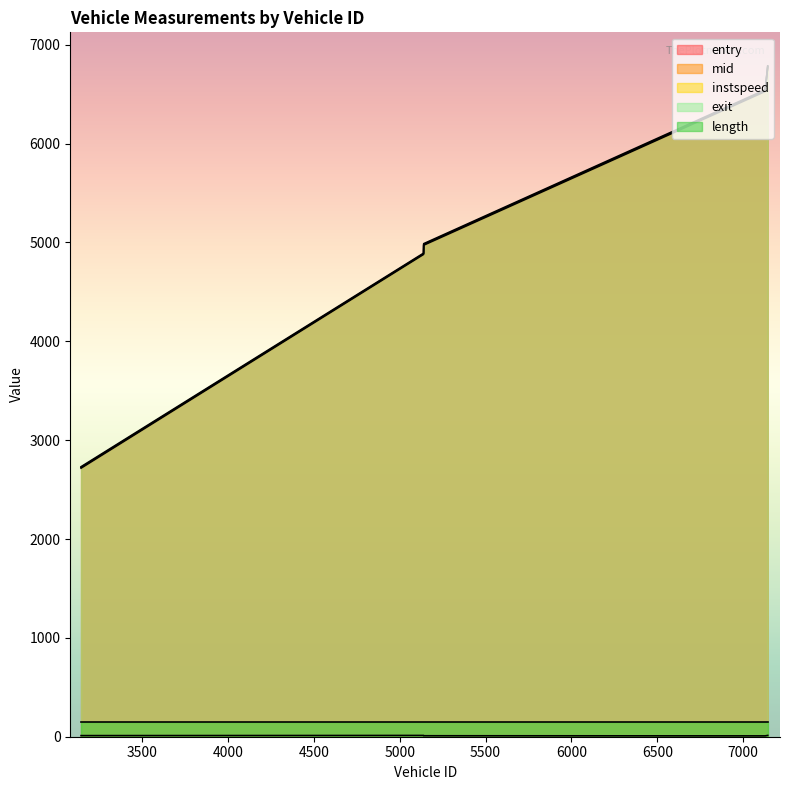

True or false: exit and instspeed intersect in this chart.

False